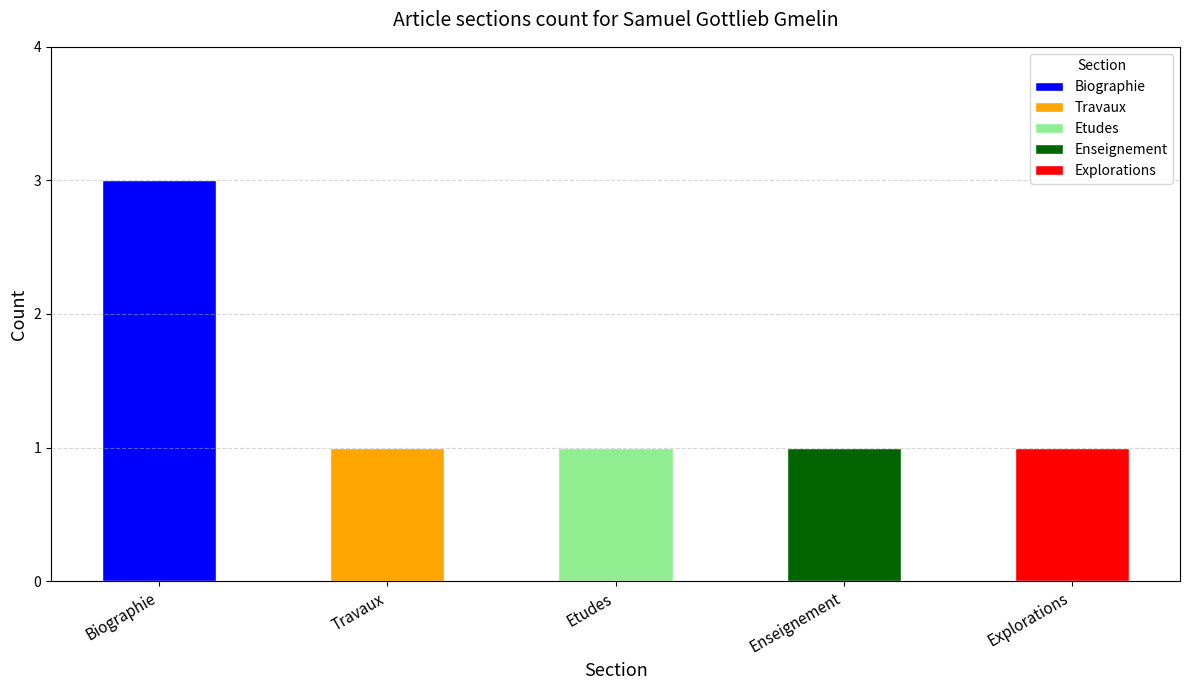

Rank the series at Travaux from lowest to highest value.

Biographie, Travaux, Etudes, Enseignement, Explorations